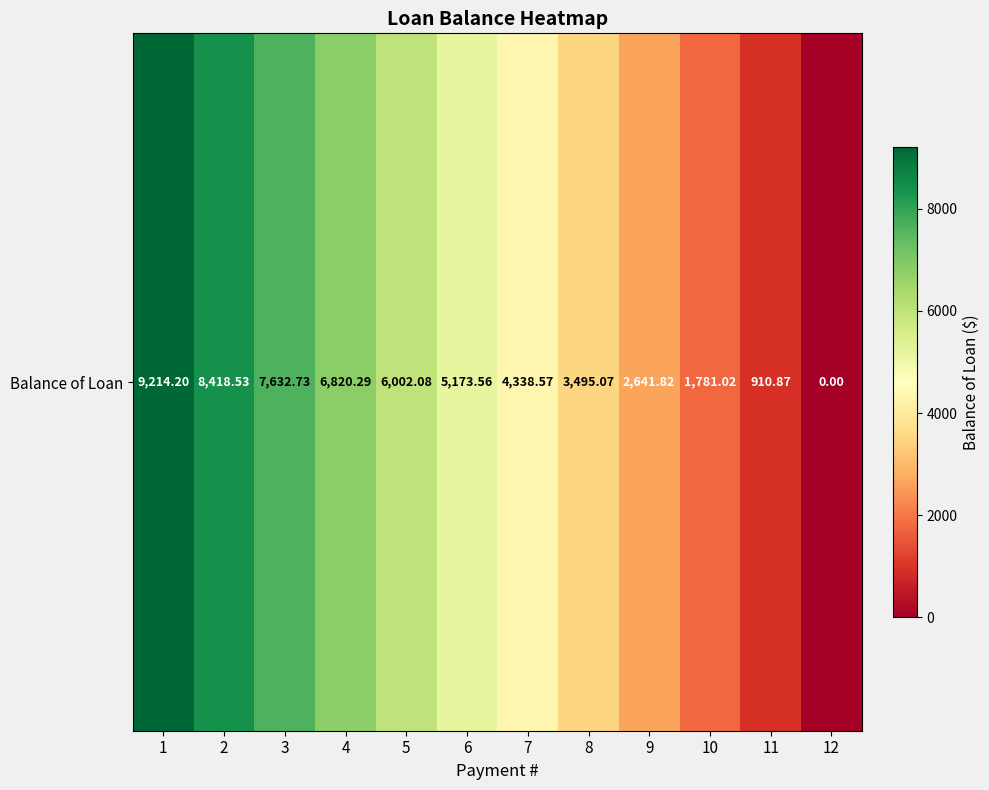

What is the change in value from 5 to 9?

-3360.3